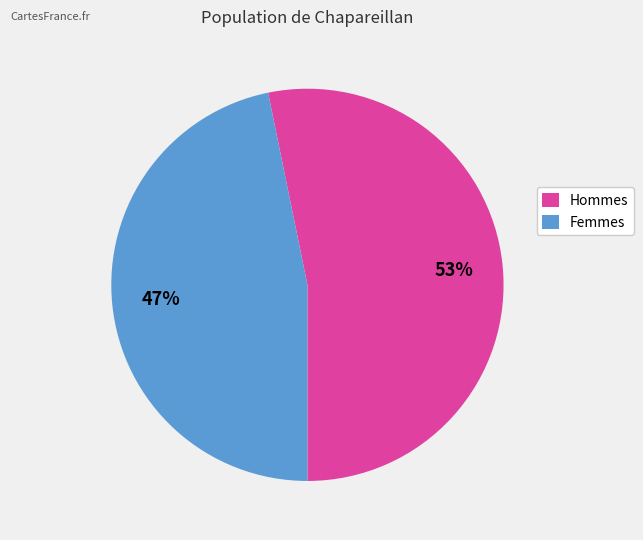

Is there a majority slice in this chart?

Yes